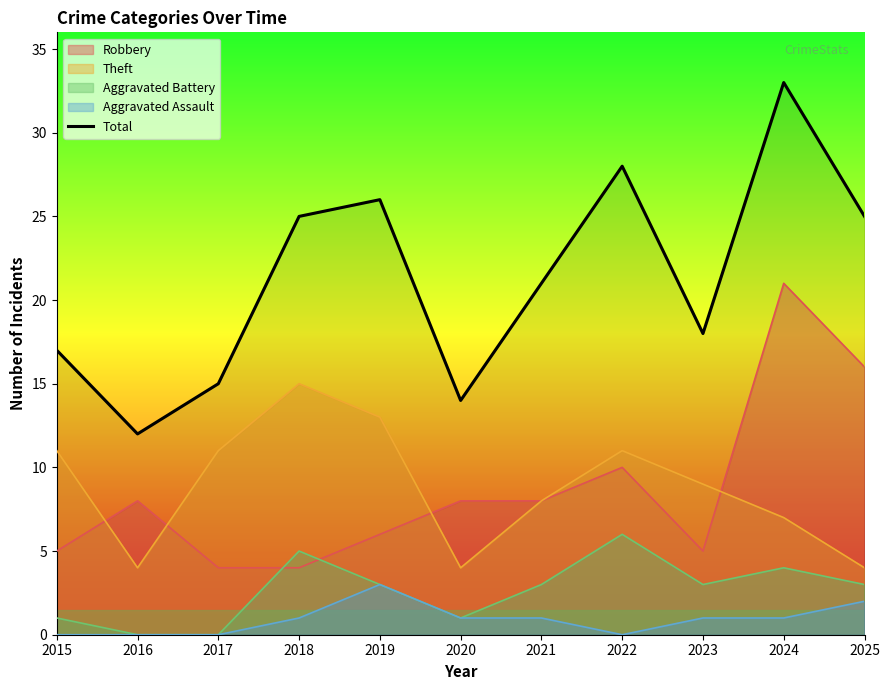

The chart shows a value of 17 at 2015. True or false?

True